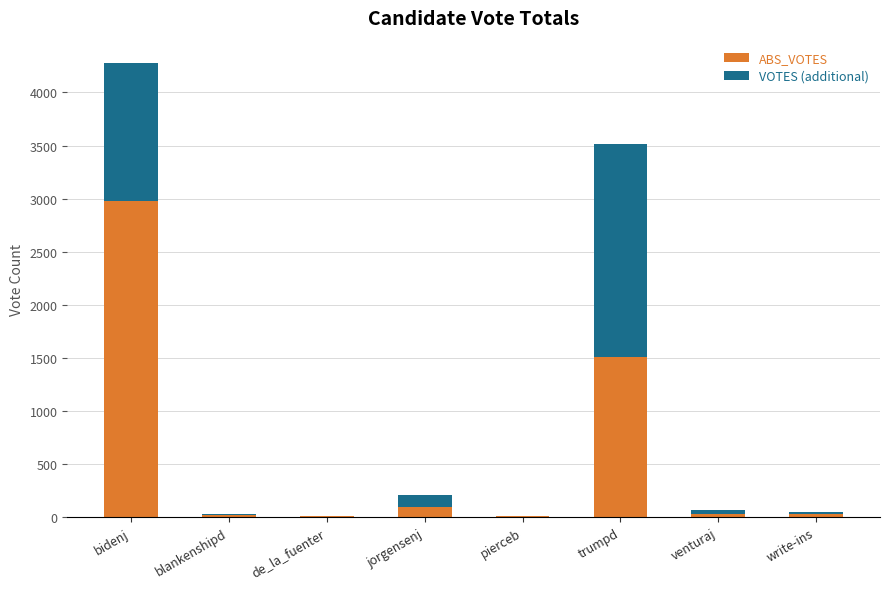

At which category is the sum across all series the highest?

bidenj